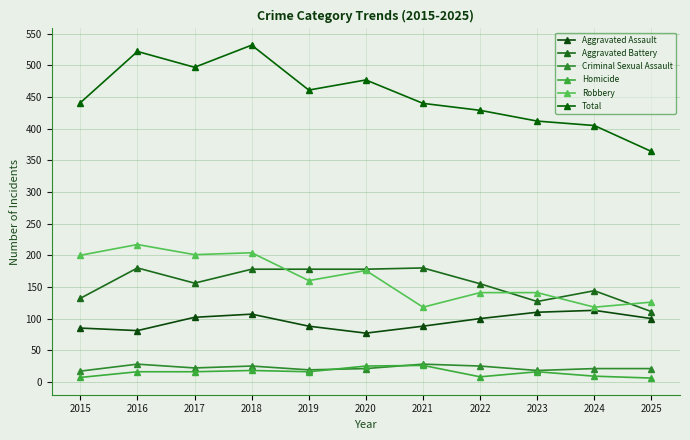

At how many categories does at least one series exceed 350?

11